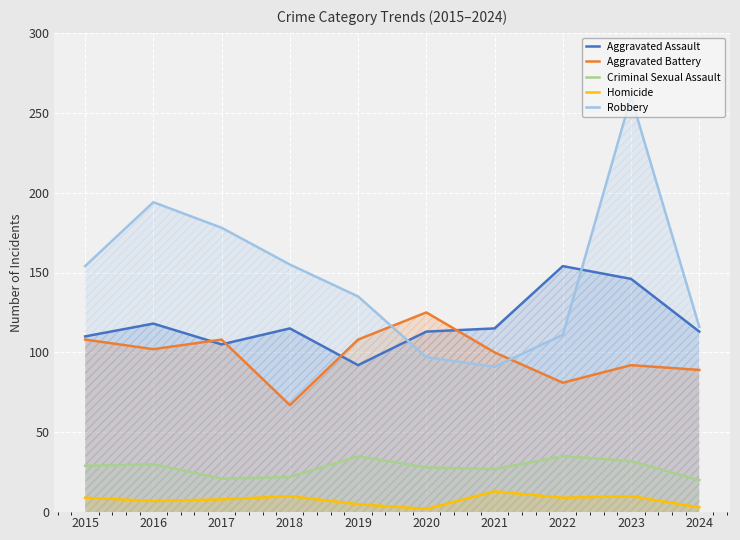

At which category is the sum across all series the highest?

2023